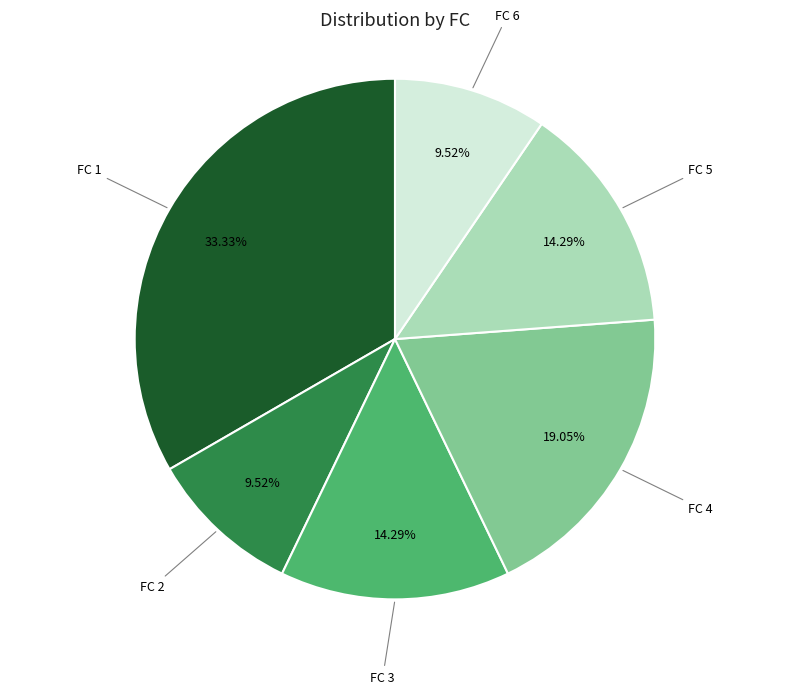

Is there any slice that represents more than half of the pie?

No